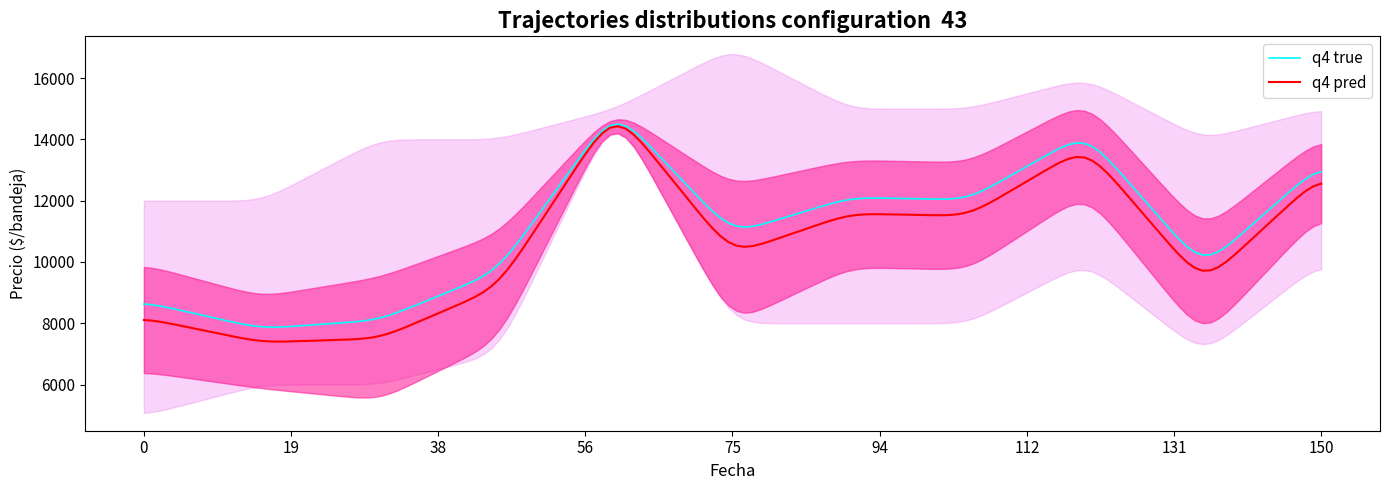

What is the highest value of the q4 pred series?

14430.6